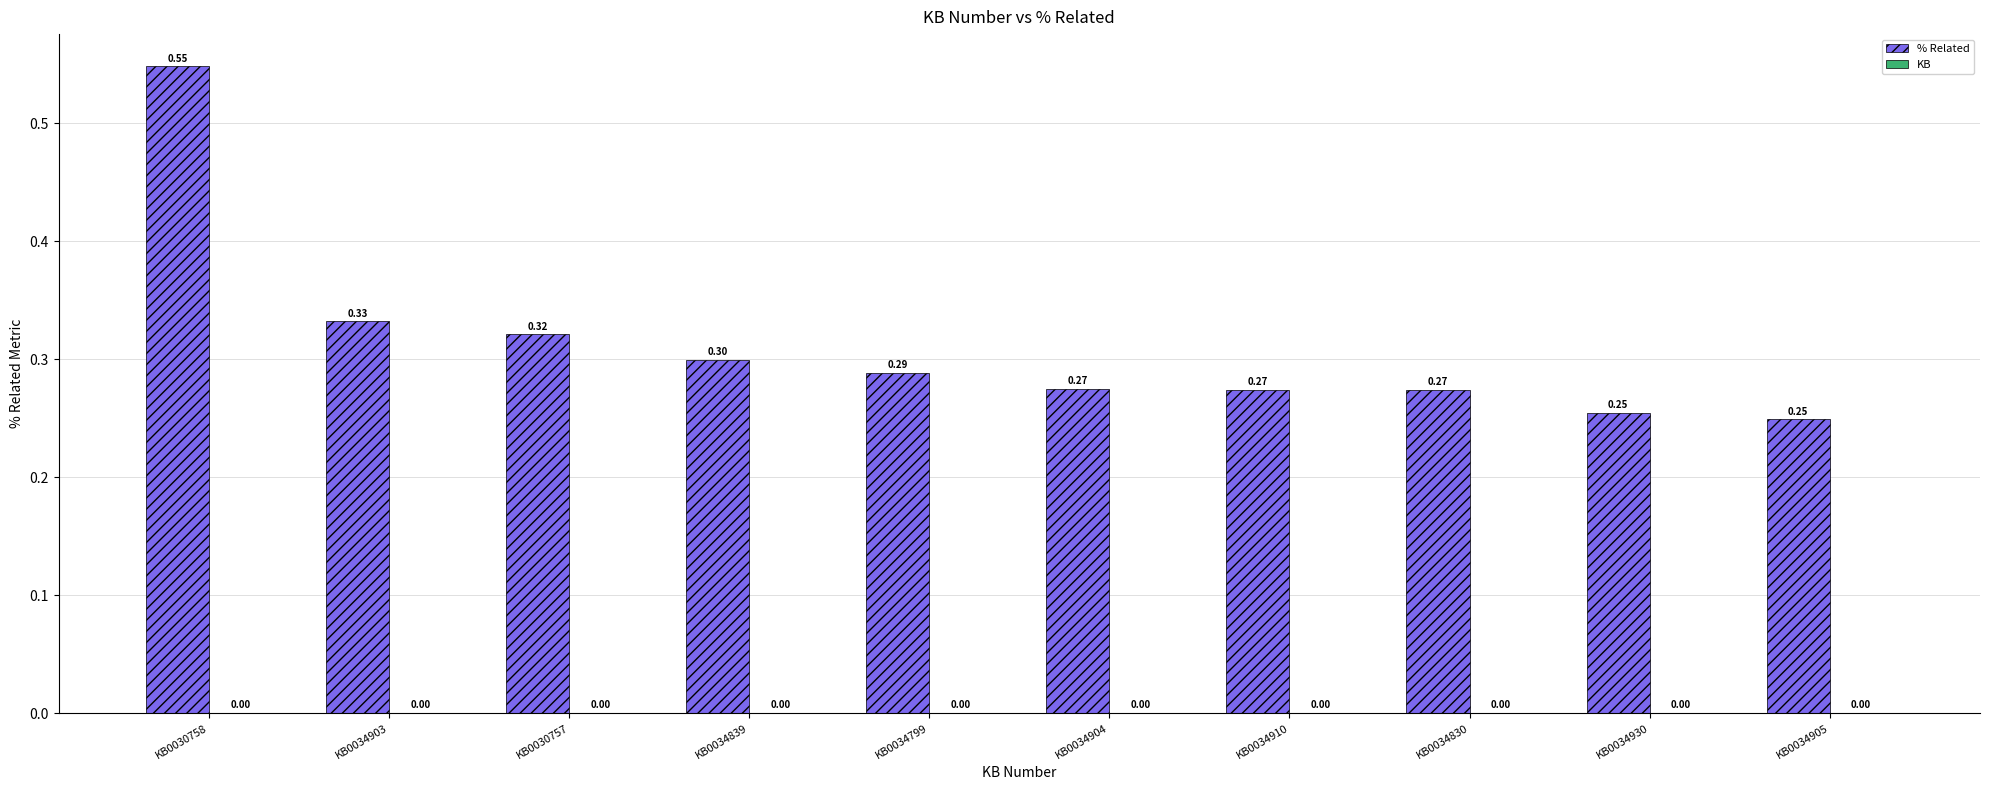

Which has a higher value, KB0030757 or KB0034905?

KB0030757